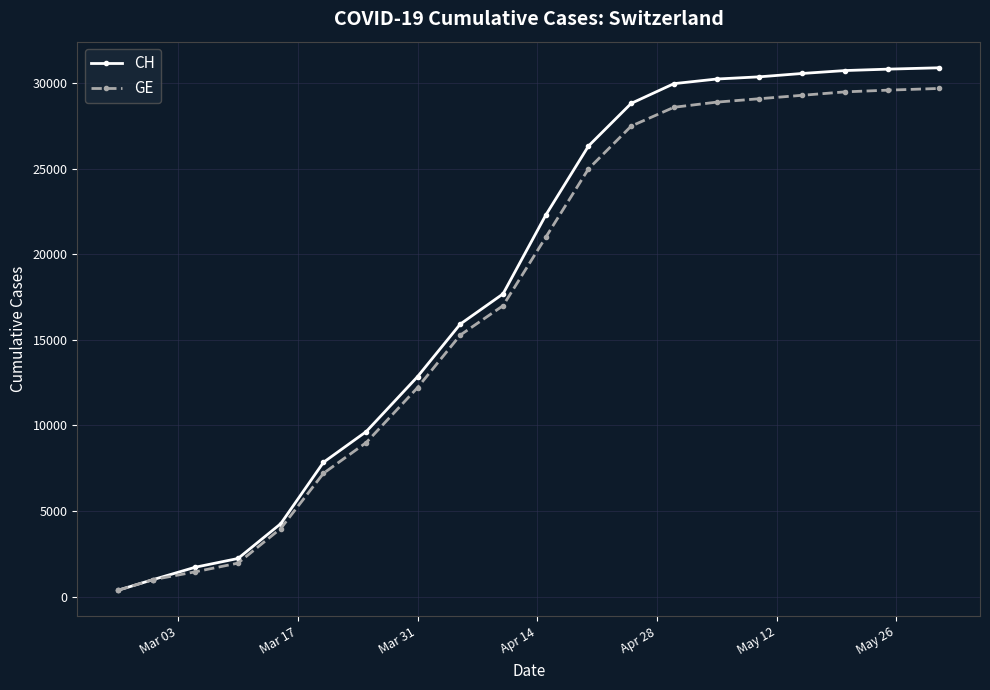

Which series has the largest range (max minus min)?

CH